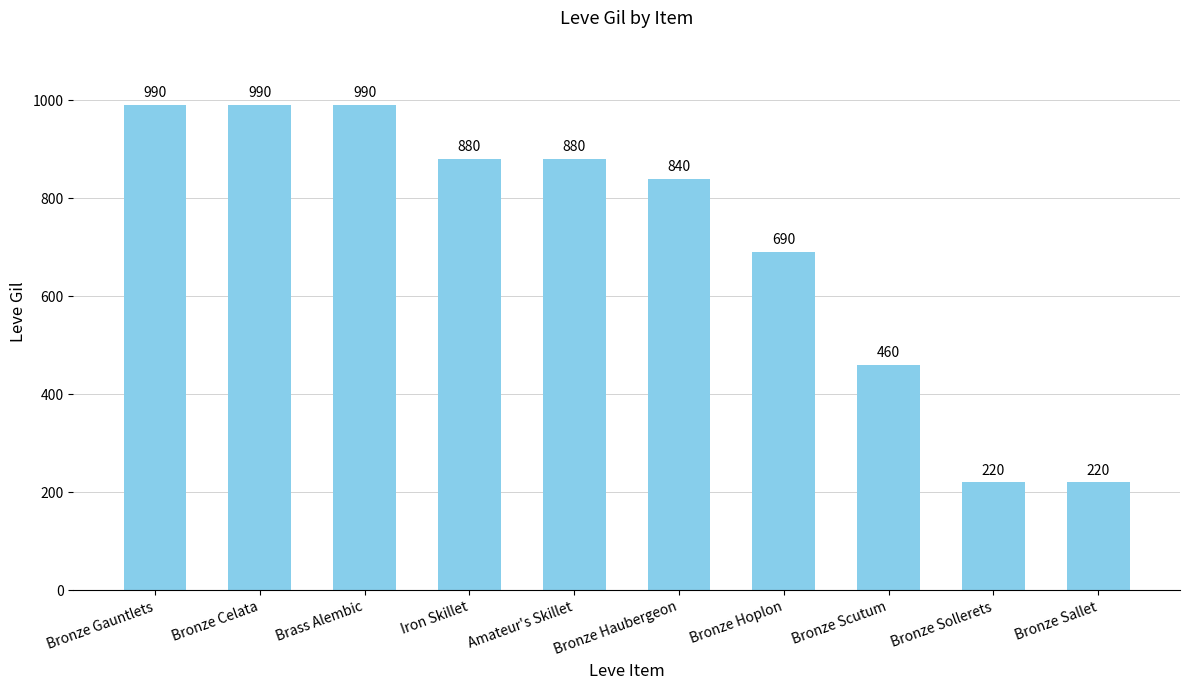

What position from the right is Bronze Scutum?

3